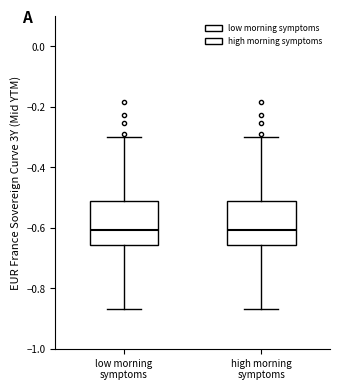

Where does the median line of the box for low morning symptoms sit on the y-axis? The values are not printed on the chart, so give them approximately, as read against the axis.

-0.60